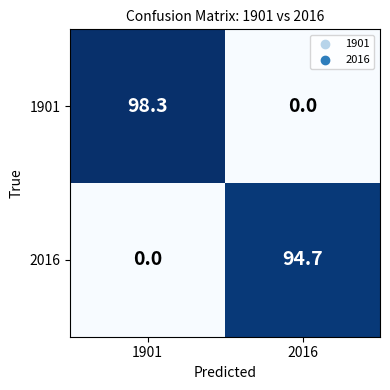

How many values in the 2016 series are below 94?

1